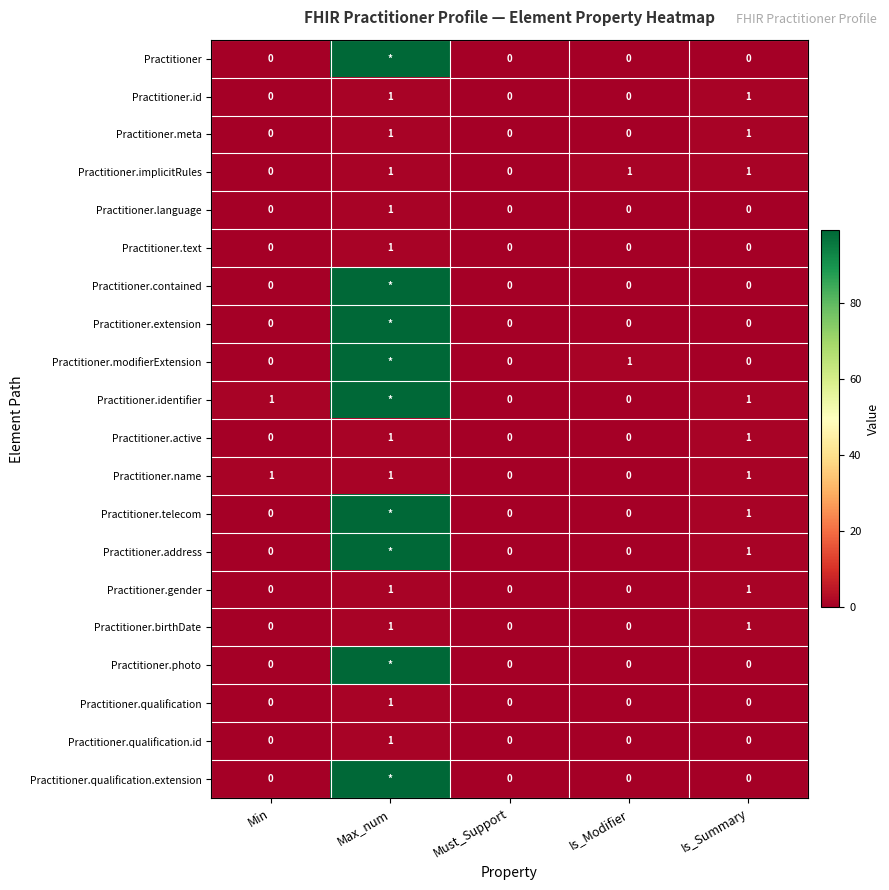

What is the greatest value displayed?

99